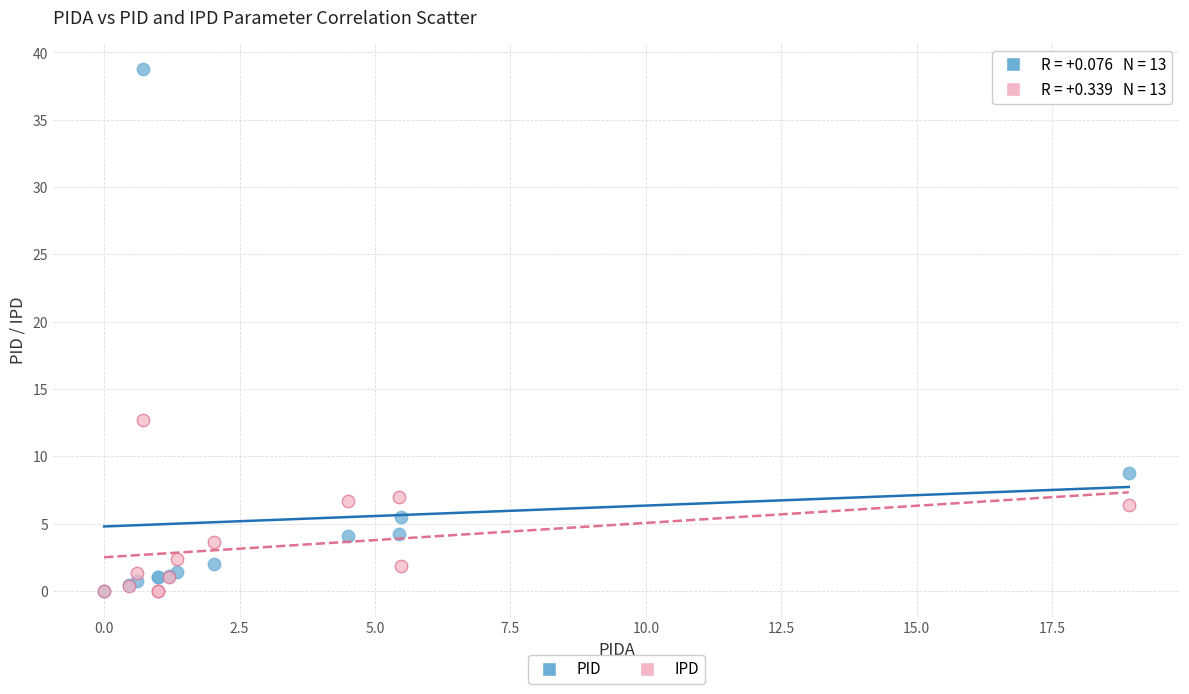

Which series has the largest Y range (max minus min)?

PID